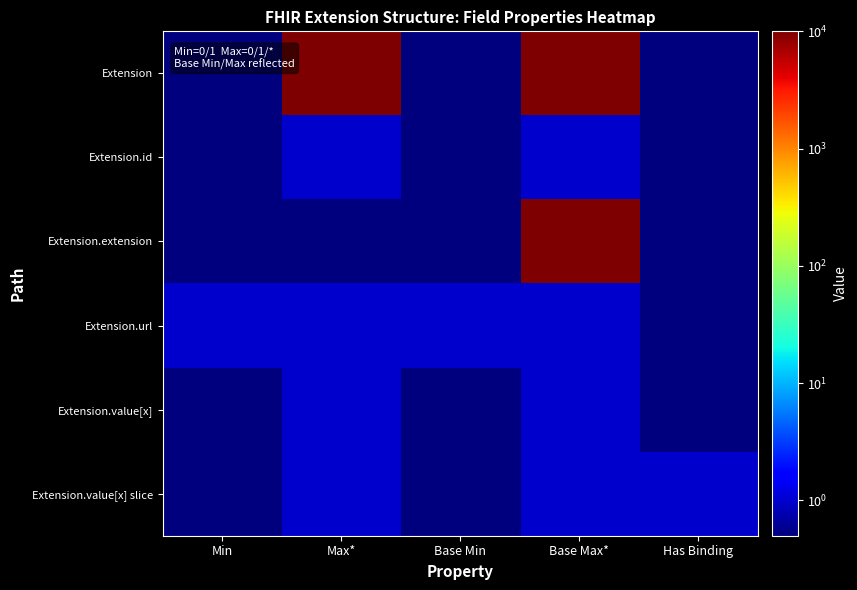

What is the greatest value displayed?

9999.0